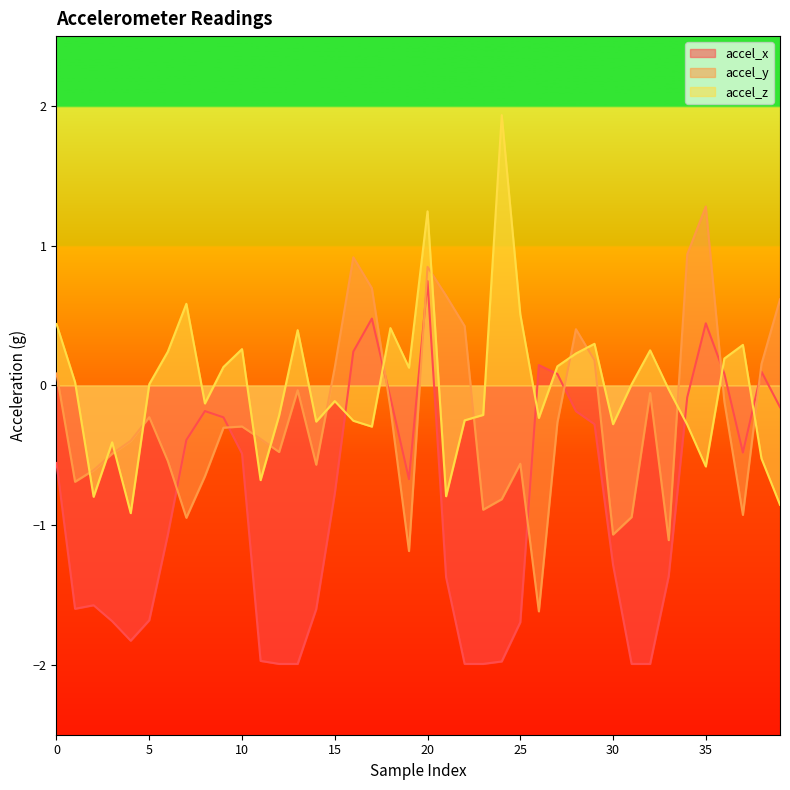

Does the chart display data point markers on the line(s)?

No